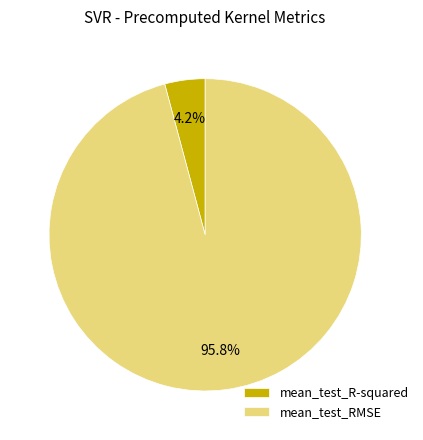

Is mean_test_RMSE the majority of the pie?

Yes